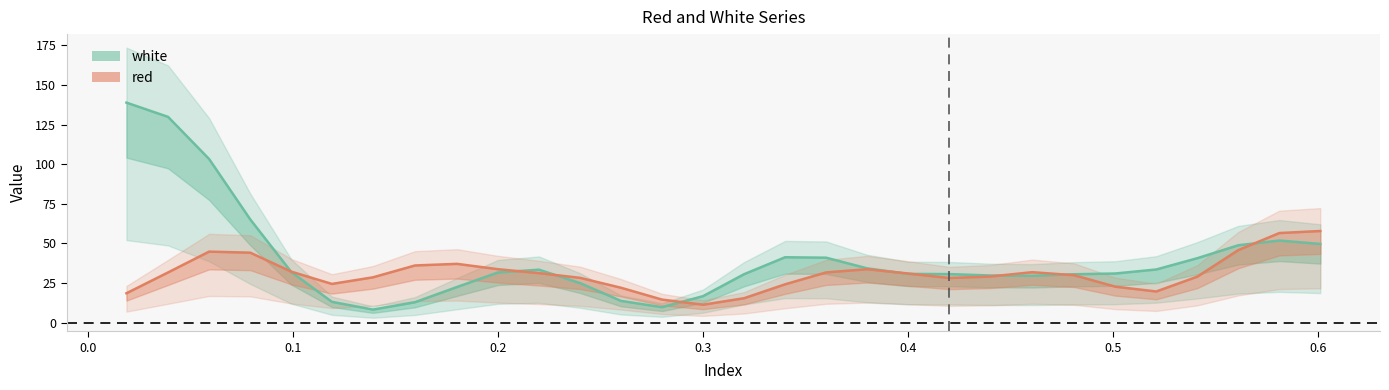

What is the minimum value shown in the chart?

8.2